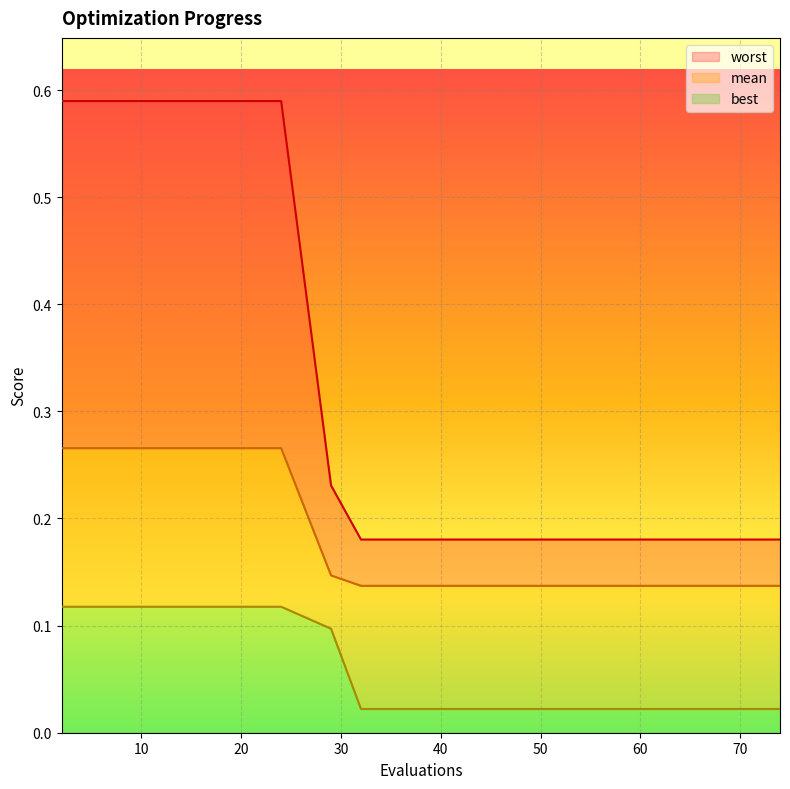

Reading left to right, extract all data points from this chart.

mean: 2=0.3	4=0.3	8=0.3	12=0.3	16=0.3	20=0.3	24=0.3	29=0.1	32=0.1	36=0.1	40=0.1	44=0.1	48=0.1	53=0.1	57=0.1	62=0.1	66=0.1	74=0.1
best: 2=0.1	4=0.1	8=0.1	12=0.1	16=0.1	20=0.1	24=0.1	29=0.1	32=0.0	36=0.0	40=0.0	44=0.0	48=0.0	53=0.0	57=0.0	62=0.0	66=0.0	74=0.0
worst: 2=0.6	4=0.6	8=0.6	12=0.6	16=0.6	20=0.6	24=0.6	29=0.2	32=0.2	36=0.2	40=0.2	44=0.2	48=0.2	53=0.2	57=0.2	62=0.2	66=0.2	74=0.2